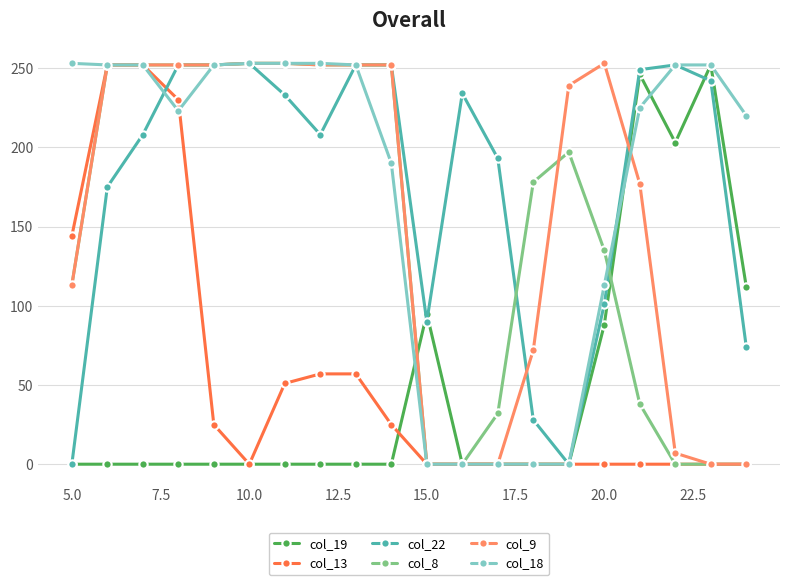

What is the maximum value shown in the chart?

253